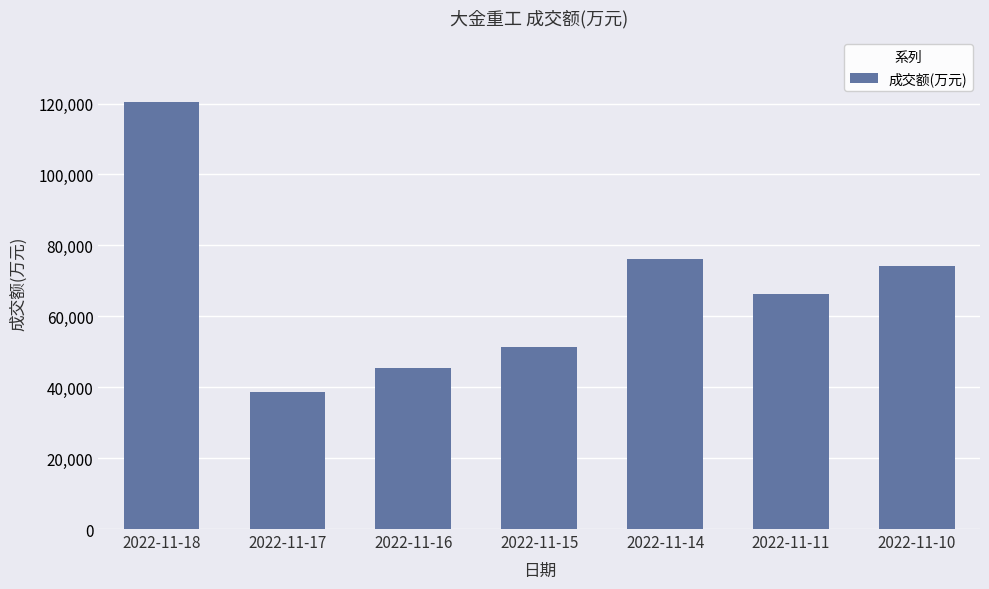

Where does the data first go above 66210?

2022-11-18